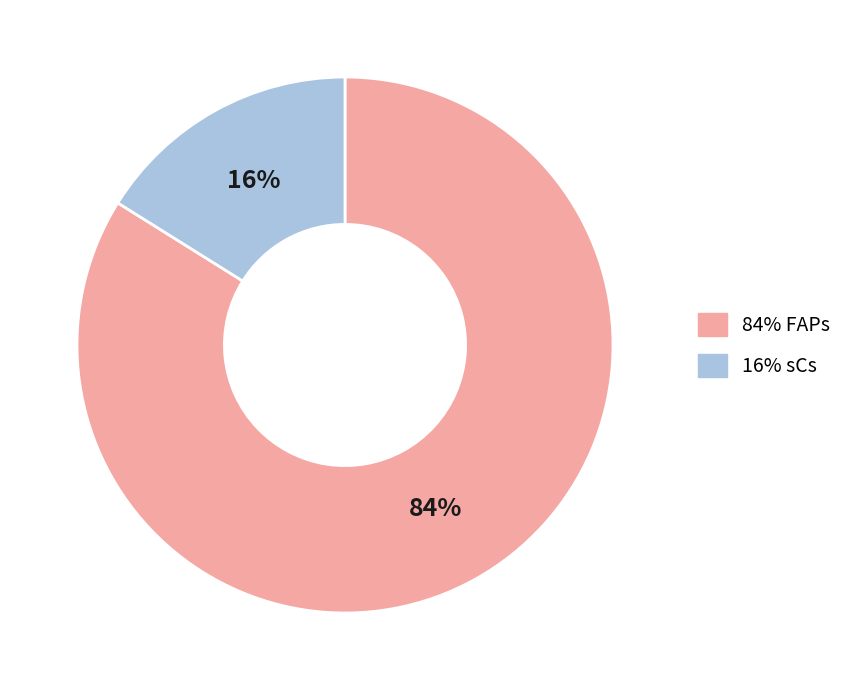

Count the number of slices in the pie.

2